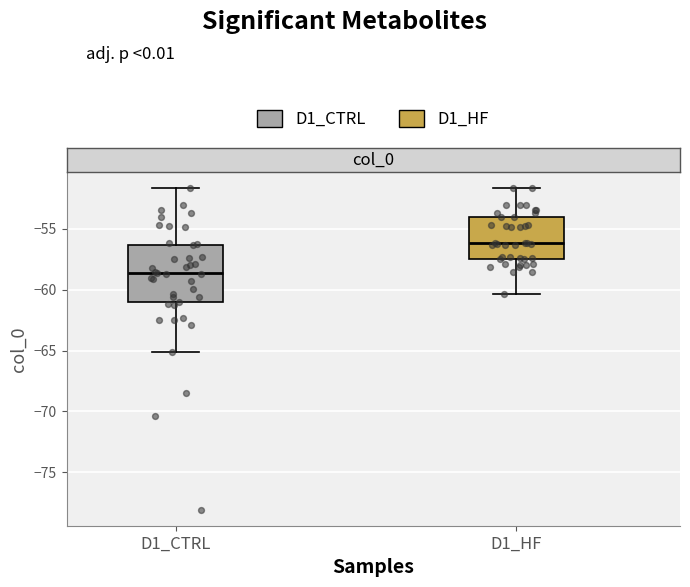

Reading left to right, read every box against the y-axis: the position of its median line, the range the box covers, and the ends of its whiskers. The values are not printed on the chart, so give them approximately, as read against the axis.

D1_CTRL: median -58.5, box -61.0 to -56.5, whiskers -65.0 to -51.5
D1_HF: median -56.0, box -57.5 to -54.0, whiskers -60.5 to -51.5